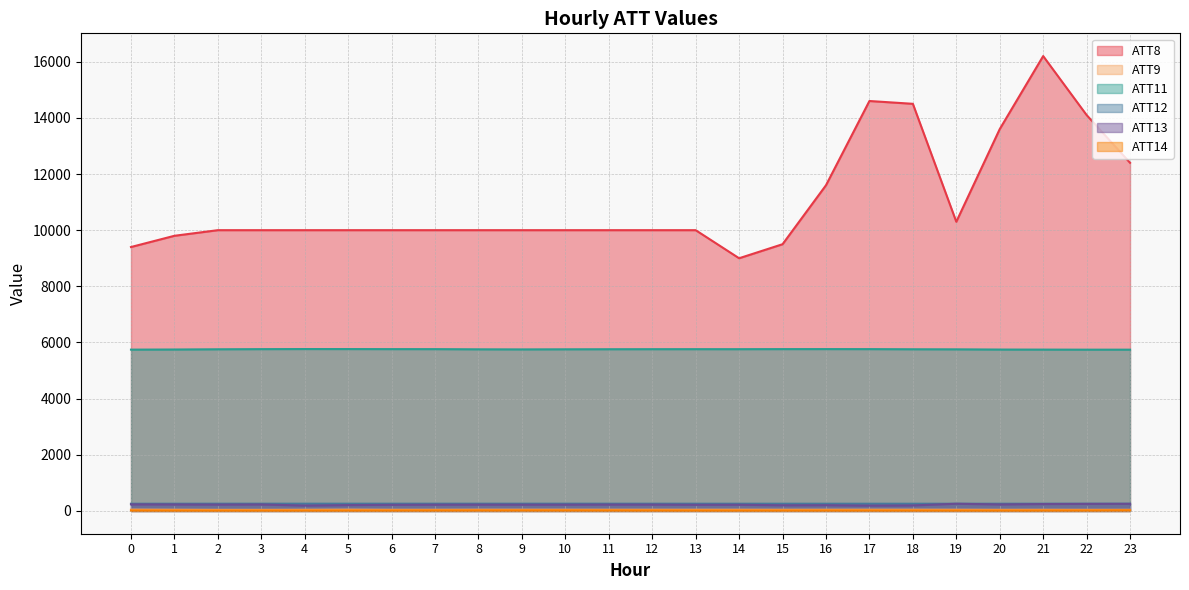

Does the chart have visible grid lines?

Yes